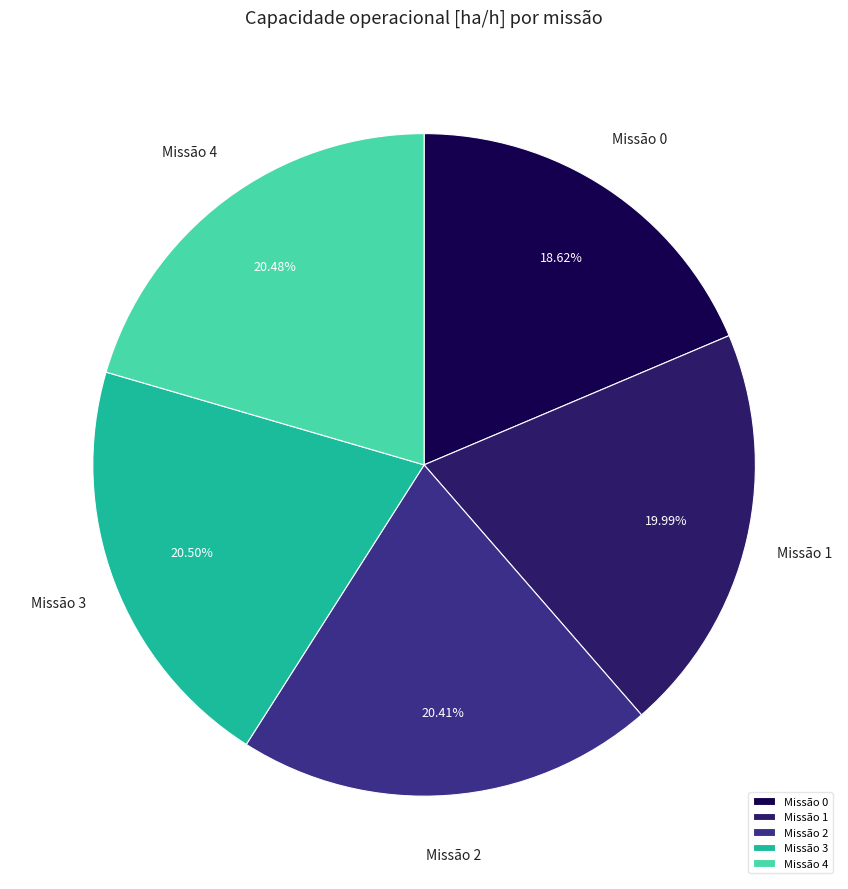

Is Missão 4 the majority of the pie?

No